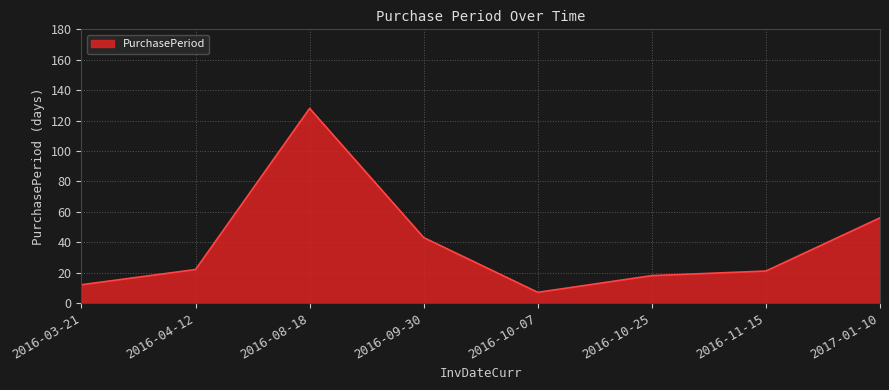

Reading right to left, transcribe all the data shown in this chart.

2017-01-10=56	2016-11-15=21	2016-10-25=18	2016-10-07=7	2016-09-30=43	2016-08-18=128	2016-04-12=22	2016-03-21=12